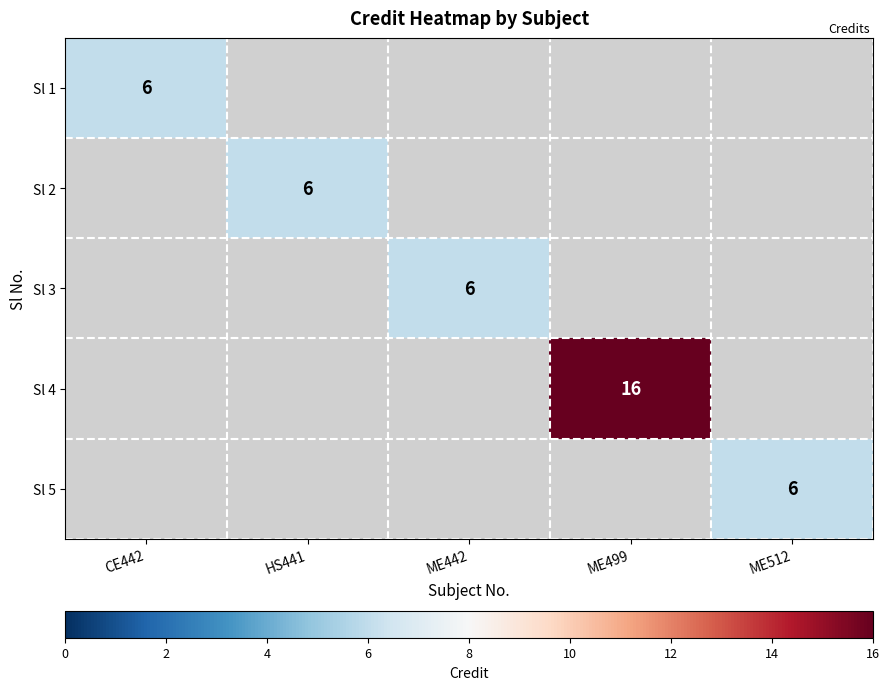

True or false: Sl 5 has a value of 8 at ME512.

False